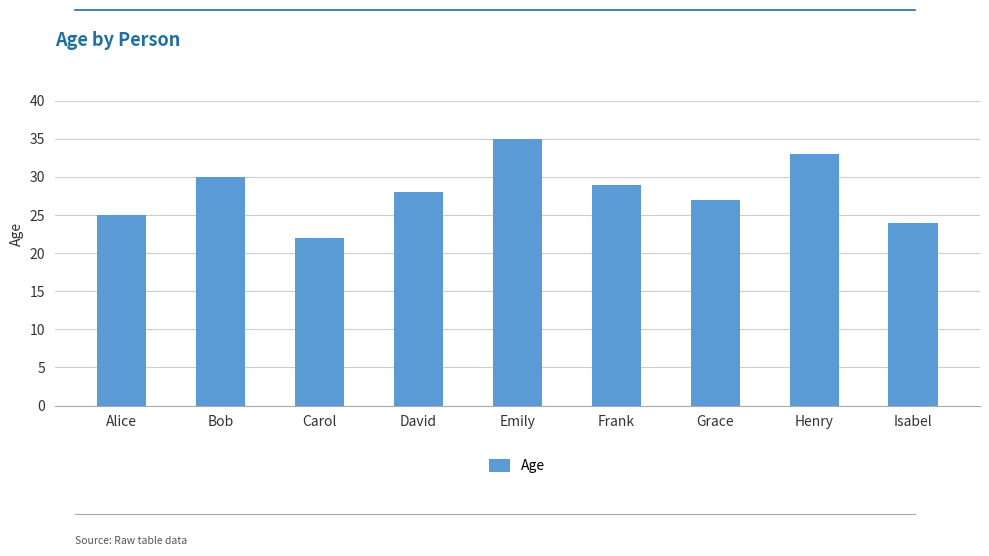

How many bars are there in total?

9